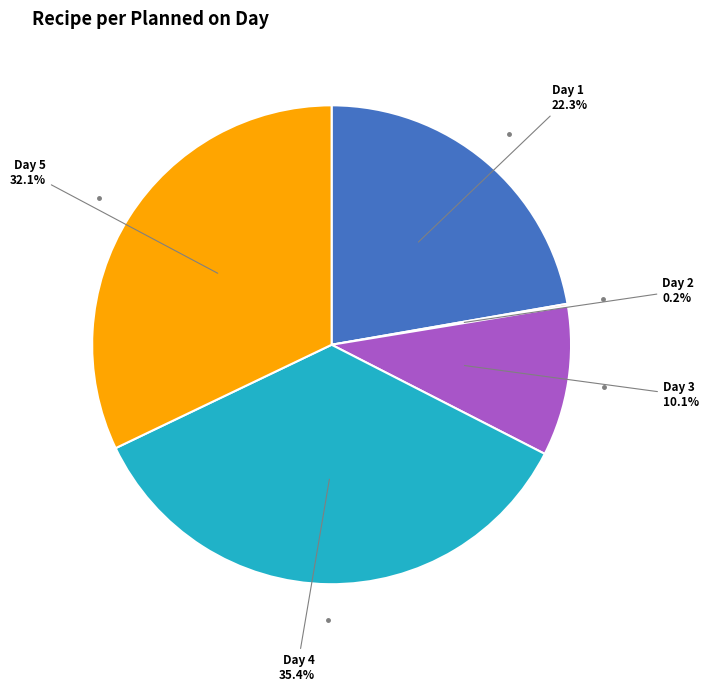

Is there a majority slice in this chart?

No